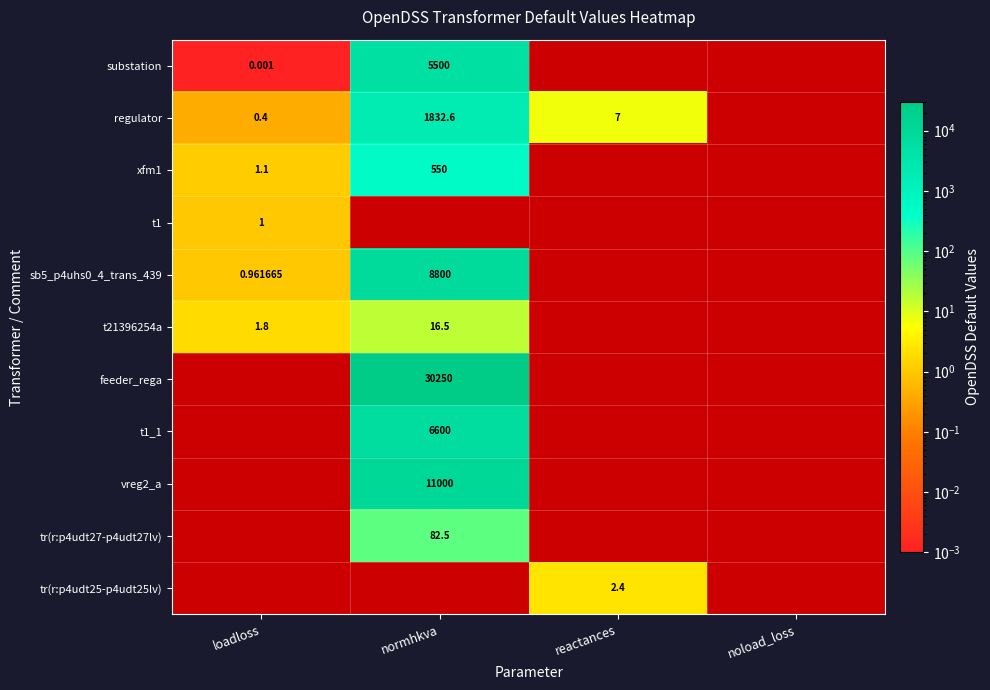

What is the difference between the highest and lowest values at normhkva?

30233.5